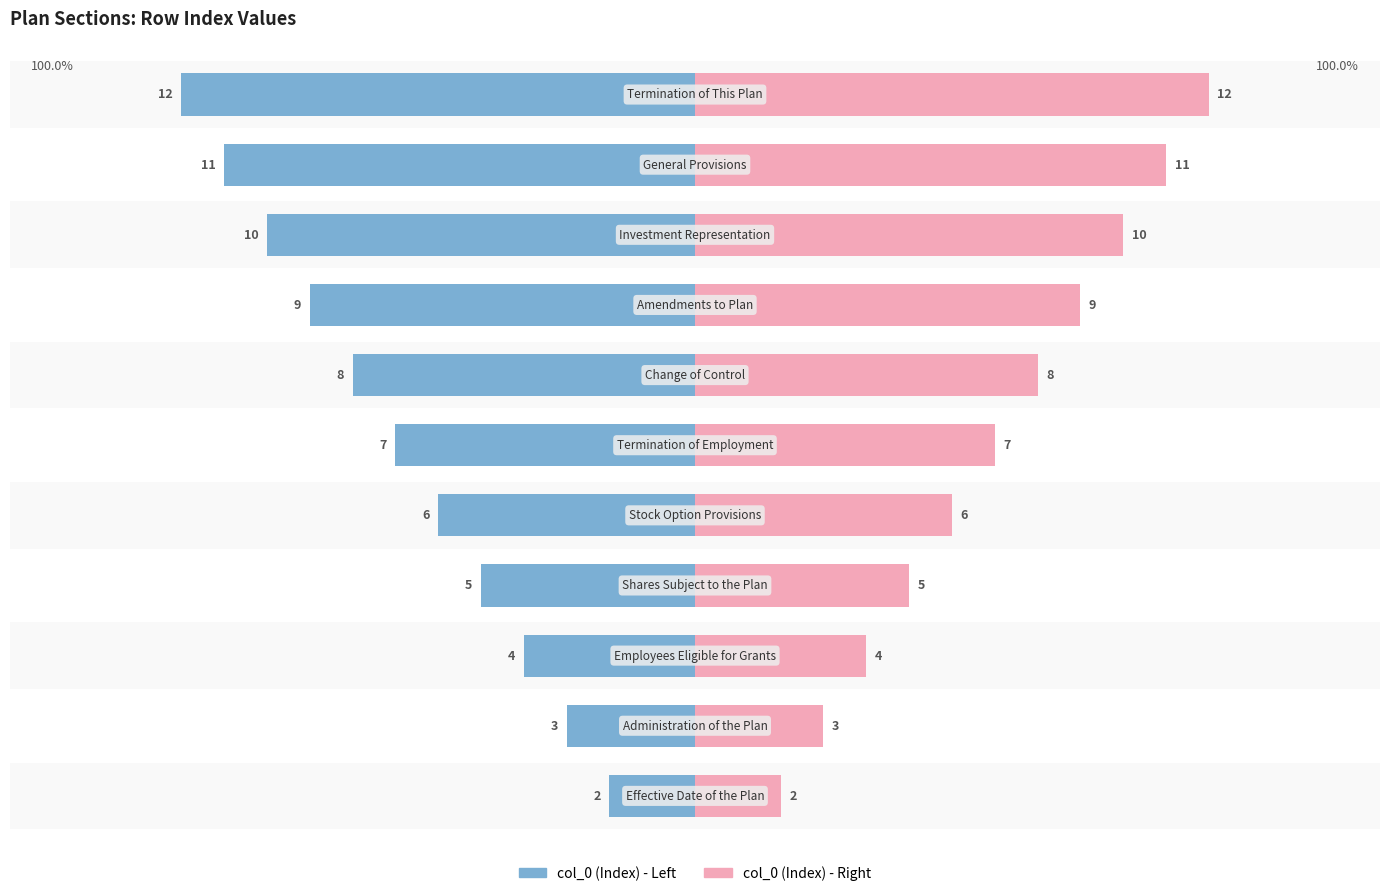

Are the bars grouped side by side (vs. stacked)?

Yes